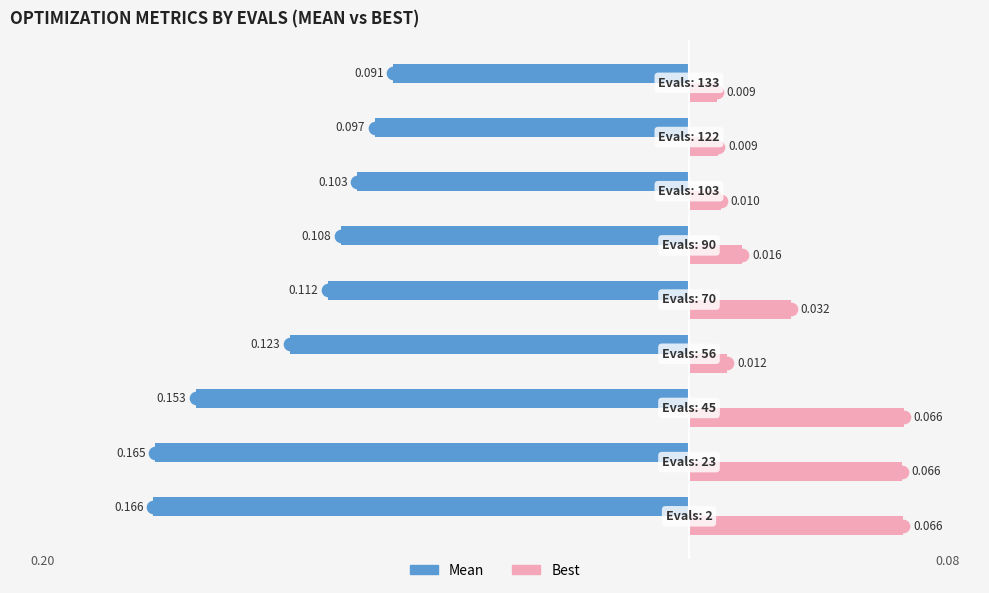

How many distinct data groups are displayed?

2